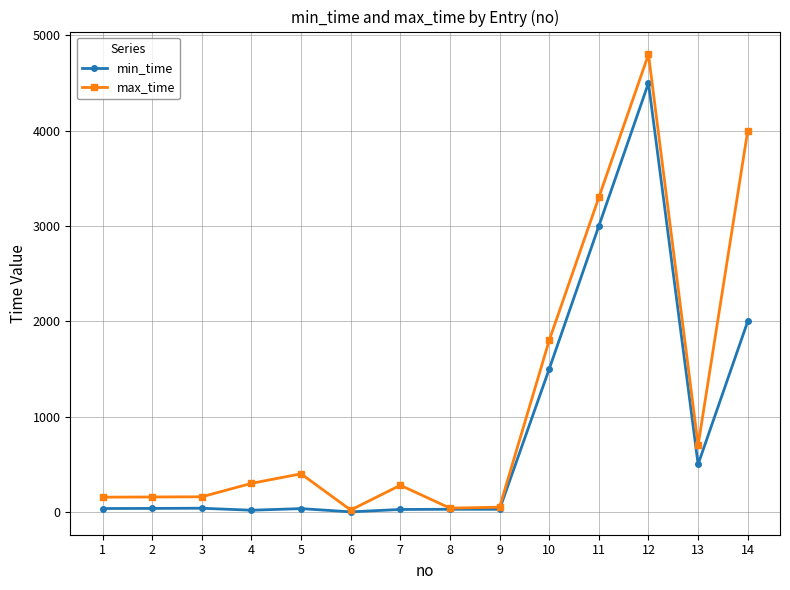

What is the greatest value displayed?

4800